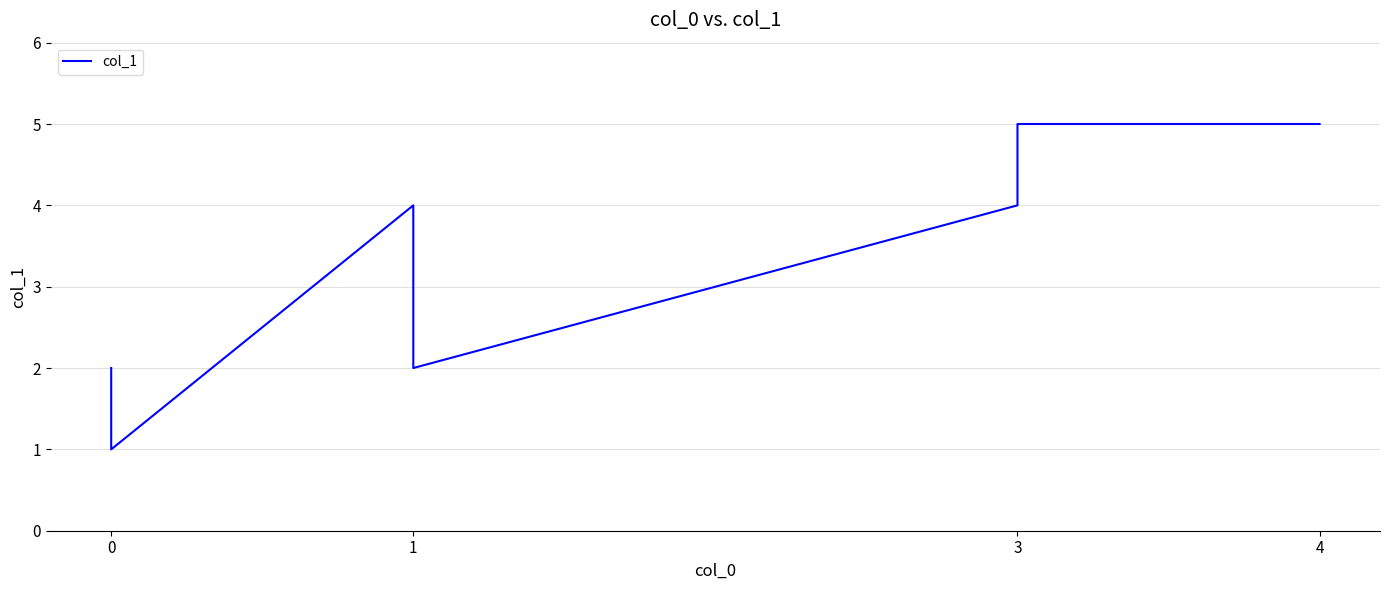

Approximately how many times larger is the value at 1 compared to 0?

2.0